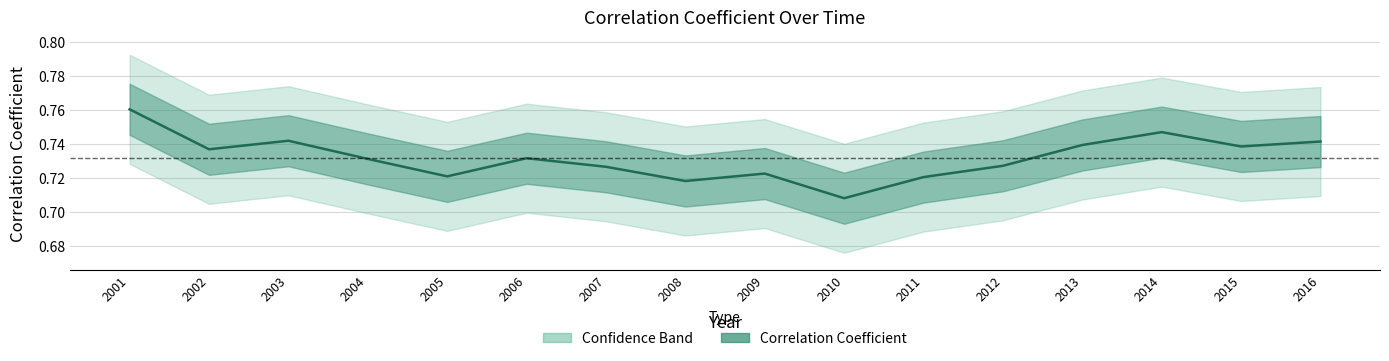

At which category does the chart reach its peak across all series?

2001